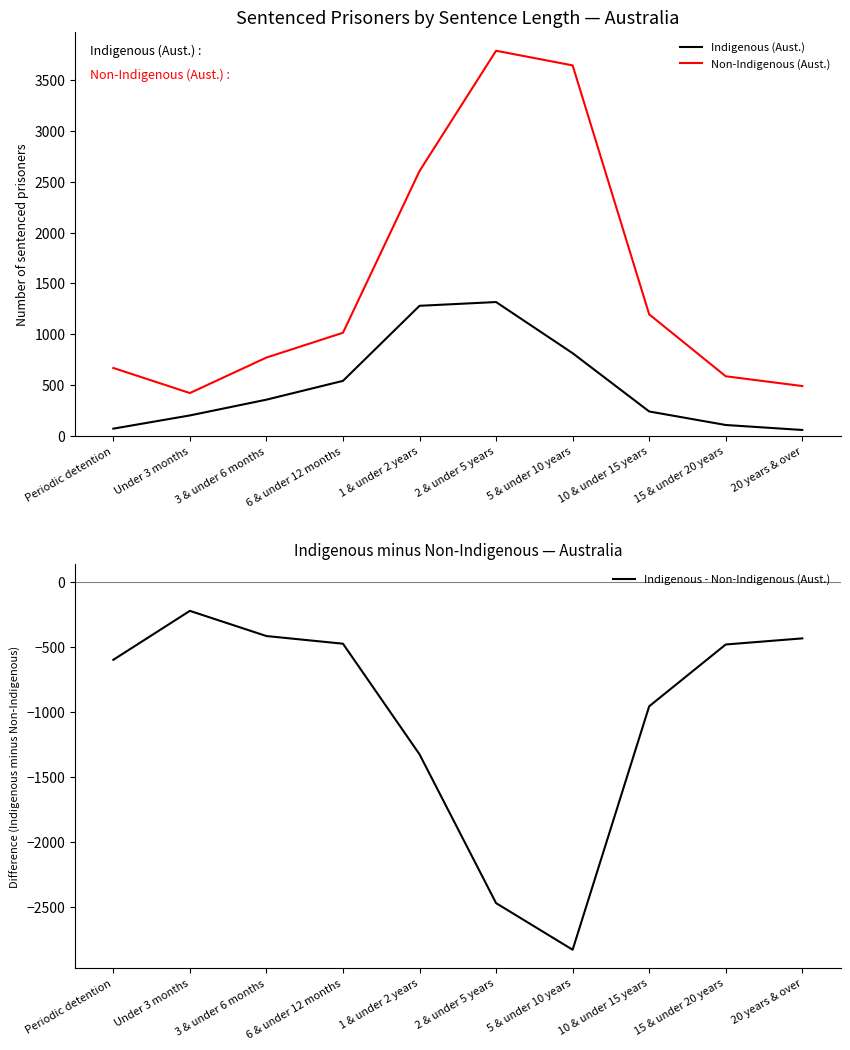

Rank the series by their average value, from lowest to highest.

Indigenous - Non-Indigenous (Aust.), Indigenous (Aust.), Non-Indigenous (Aust.)